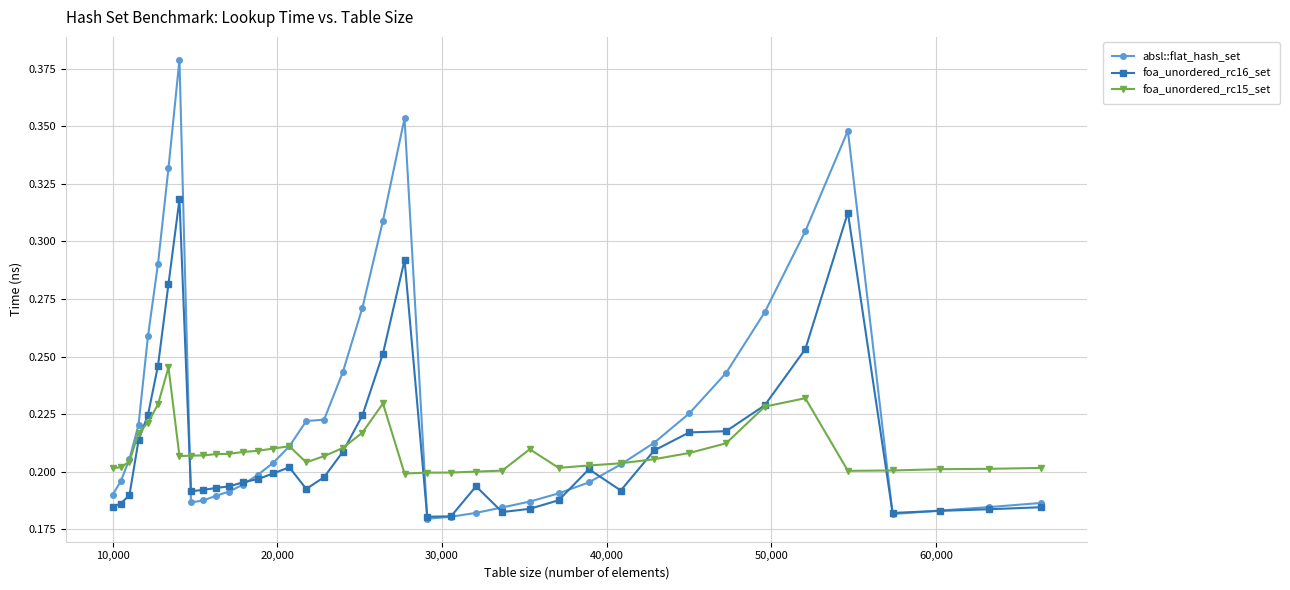

Which series has the largest range (max minus min)?

absl::flat_hash_set